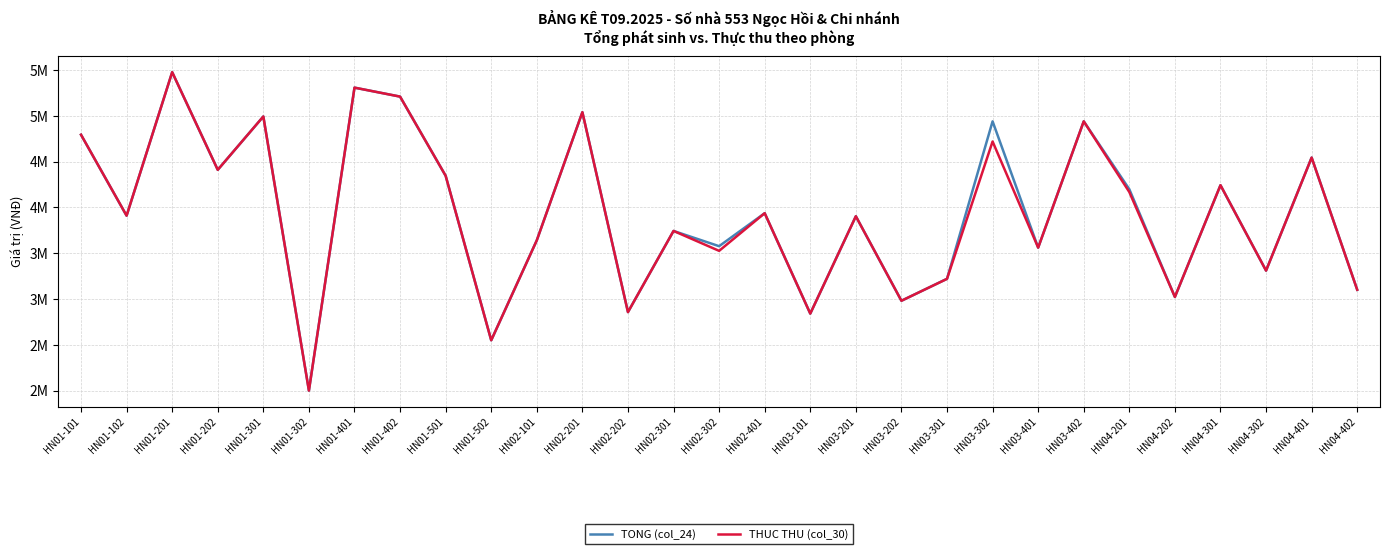

What is the minimum value for TONG (col_24)?

2000000